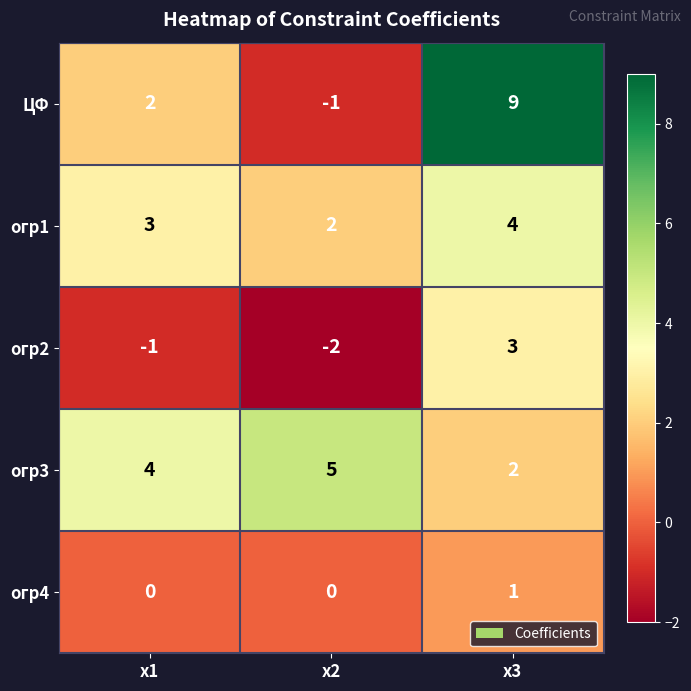

Reading right to left, extract all data points from this chart.

ЦФ: 9	-1	2
огр1: 4	2	3
огр2: 3	-2	-1
огр3: 2	5	4
огр4: 1	0	0